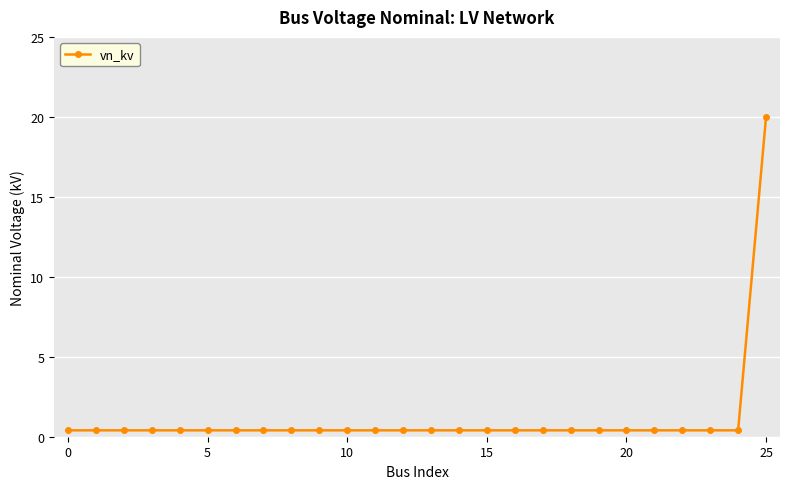

What is the sum of all values?

30.0